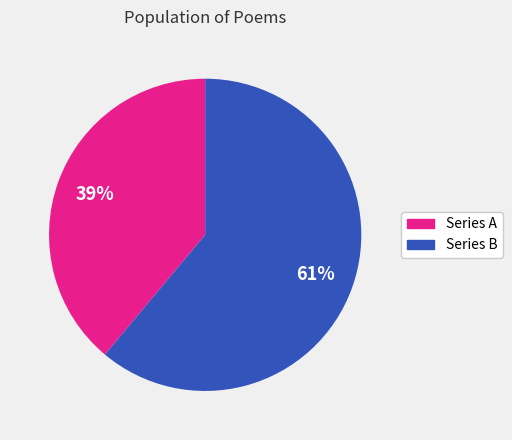

True or false: Series A accounts for 30% of the total.

False